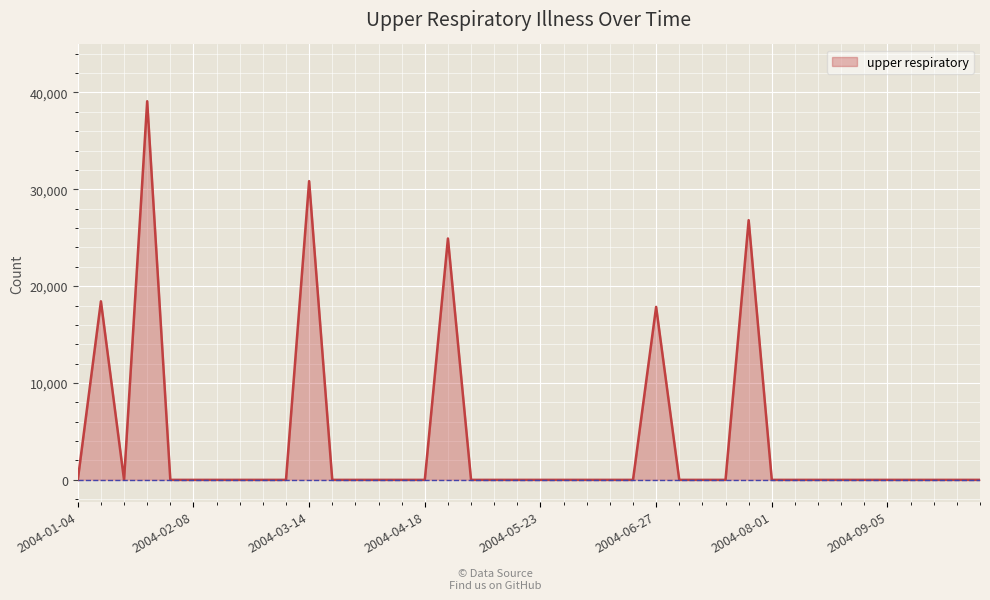

What is the maximum value shown in the chart?

39085.8